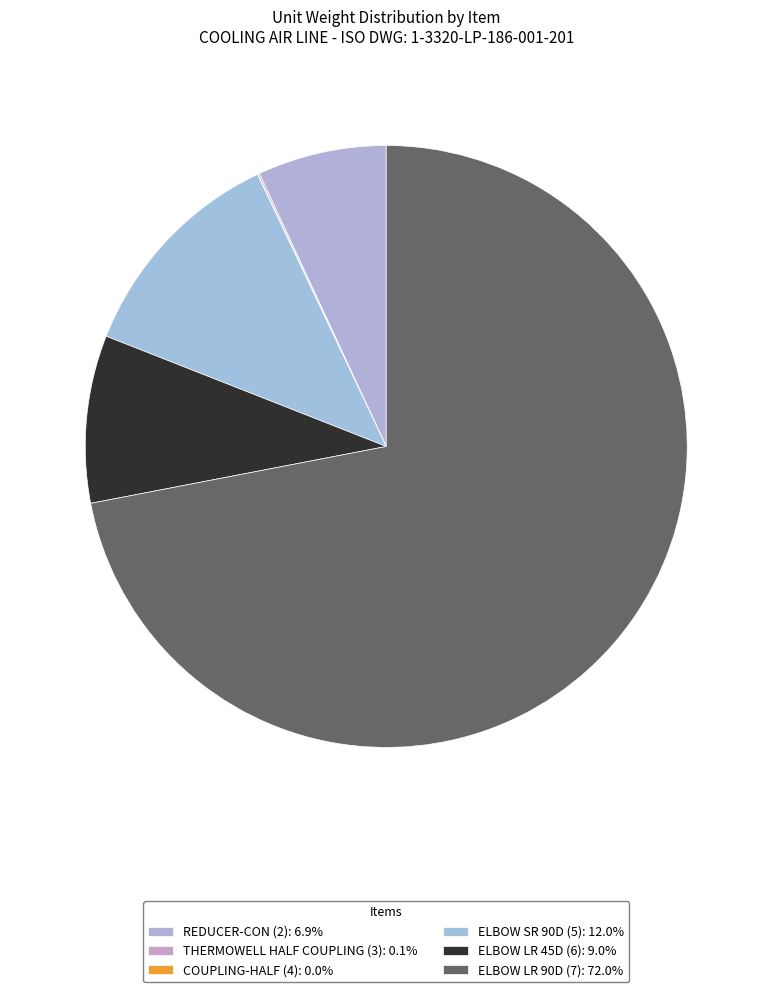

Between ELBOW LR 45D (6) and ELBOW SR 90D (5), which is larger?

ELBOW SR 90D (5)